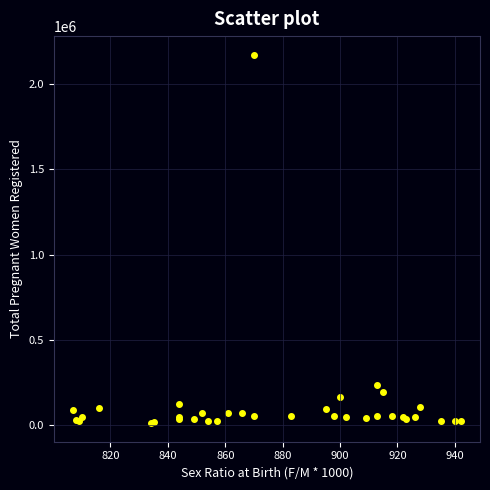

What Y value in the scatter plot is closest to 1092486?

234254